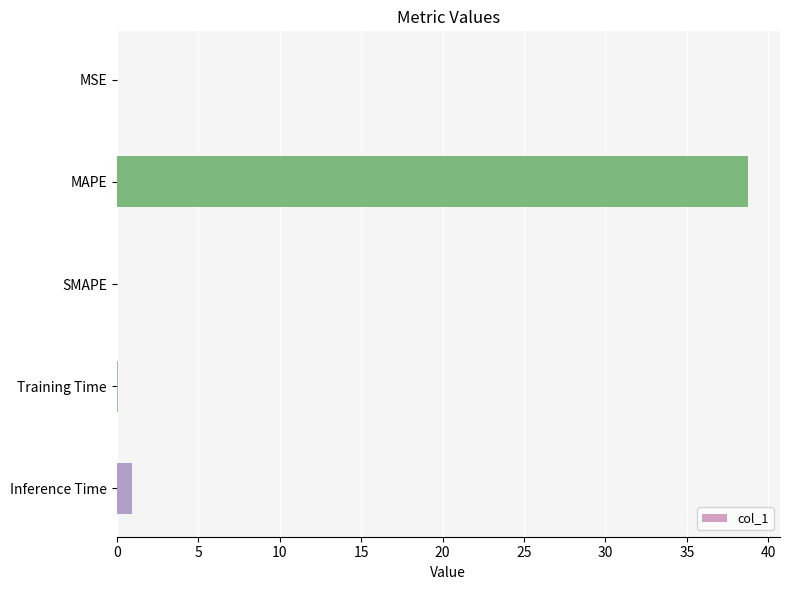

Are the bars grouped side by side (vs. stacked)?

No